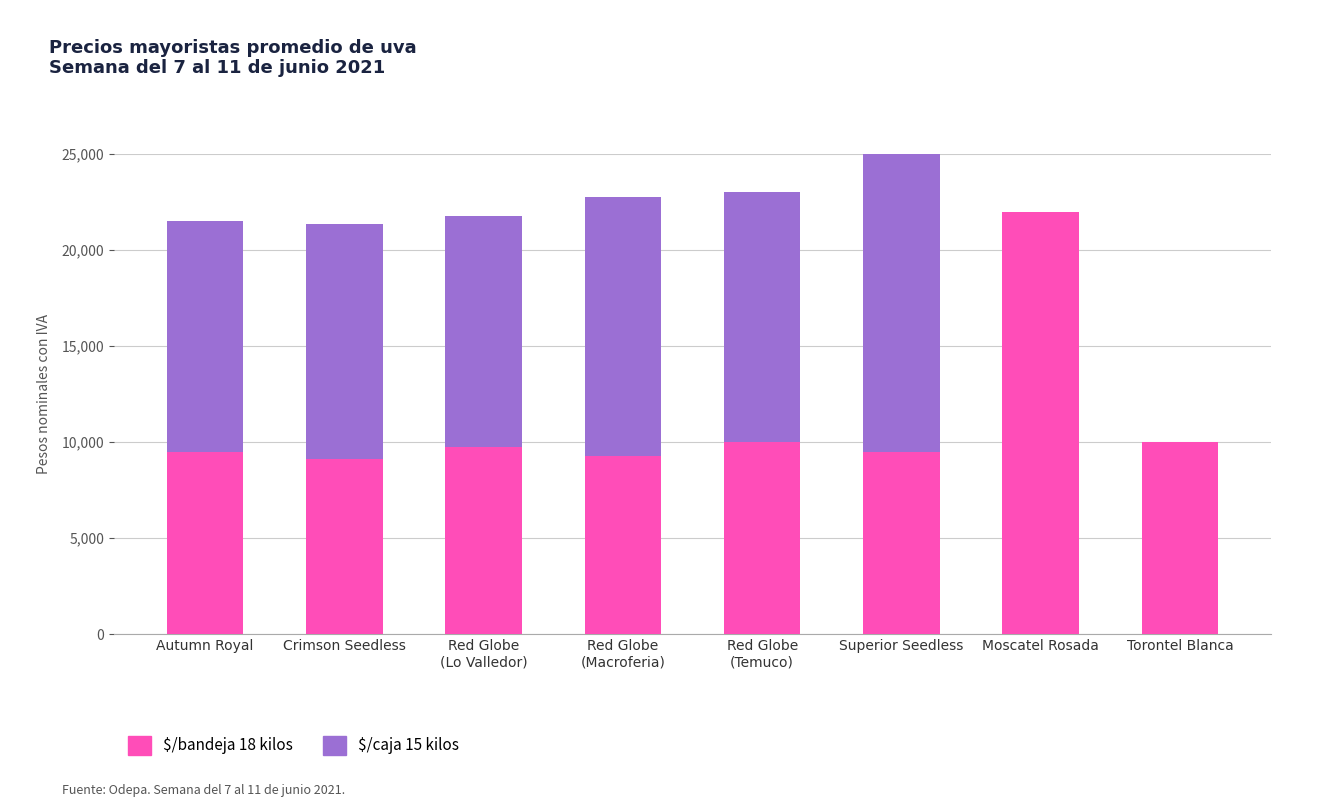

Which series changed the most between Autumn Royal and Red Globe
(Macroferia)?

Precio promedio ($/caja 15 kilos)